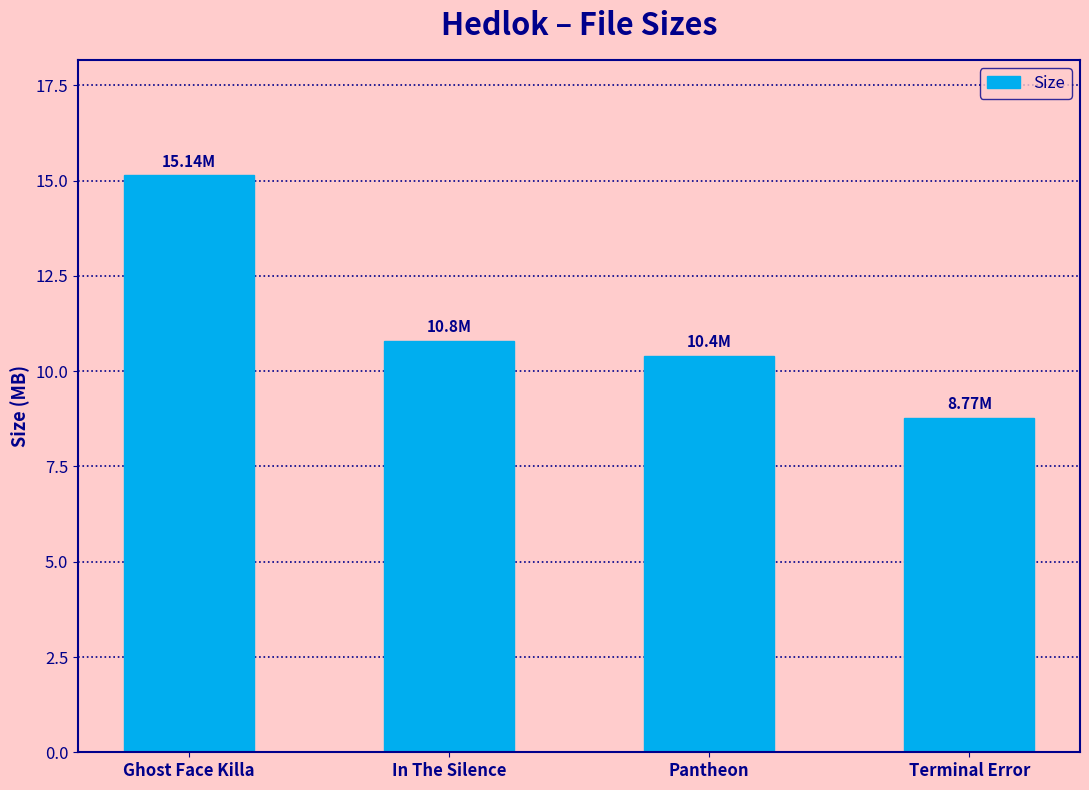

How many bars are there in total?

4